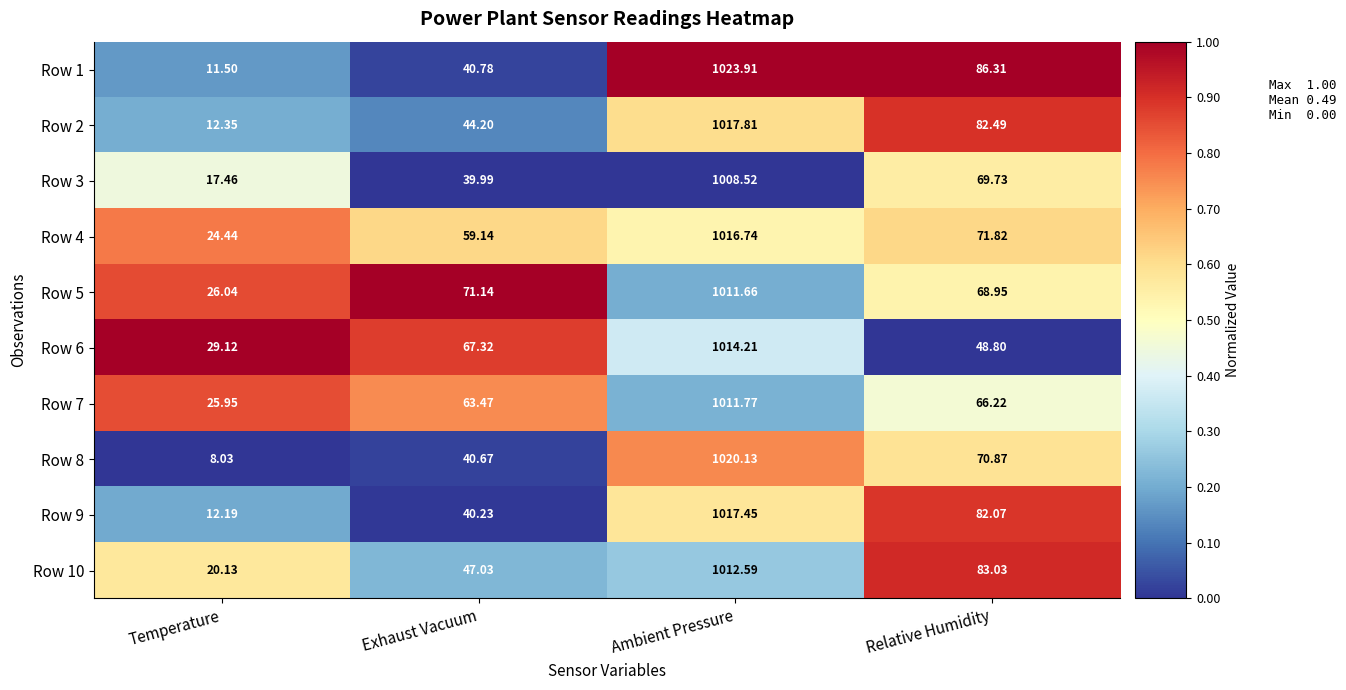

List the labels in order of Row 1 value, smallest first.

Temperature, Exhaust Vacuum, Relative Humidity, Ambient Pressure